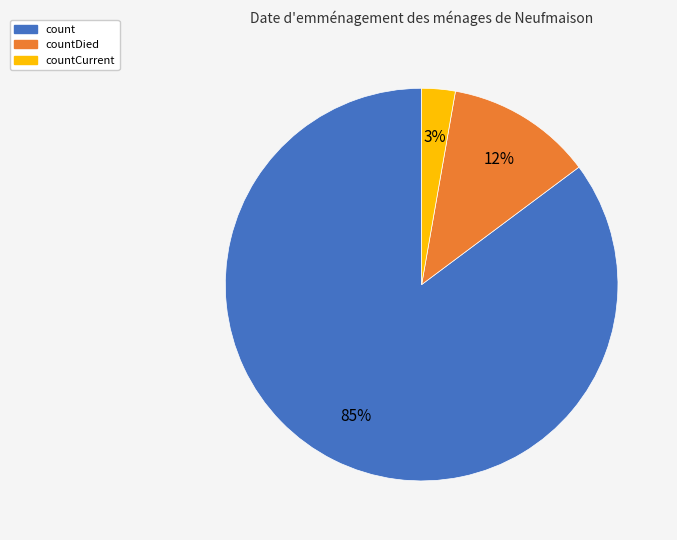

To the nearest percent, what is the difference between the largest and smallest slice percentages?

82%